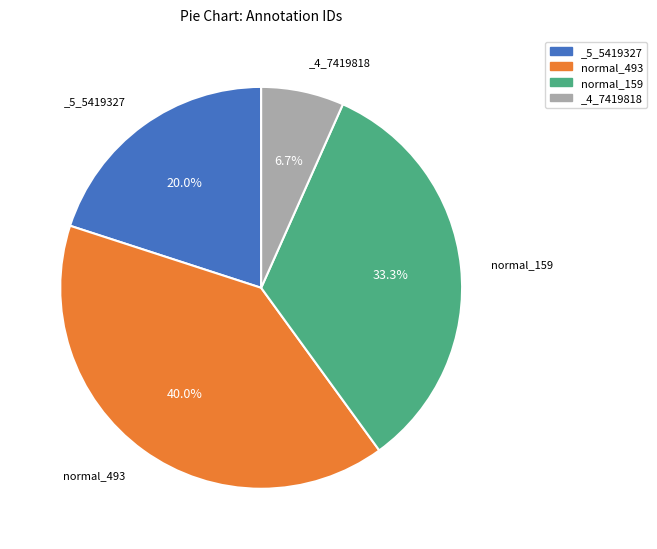

Which category has the smallest portion of the pie?

_4_7419818